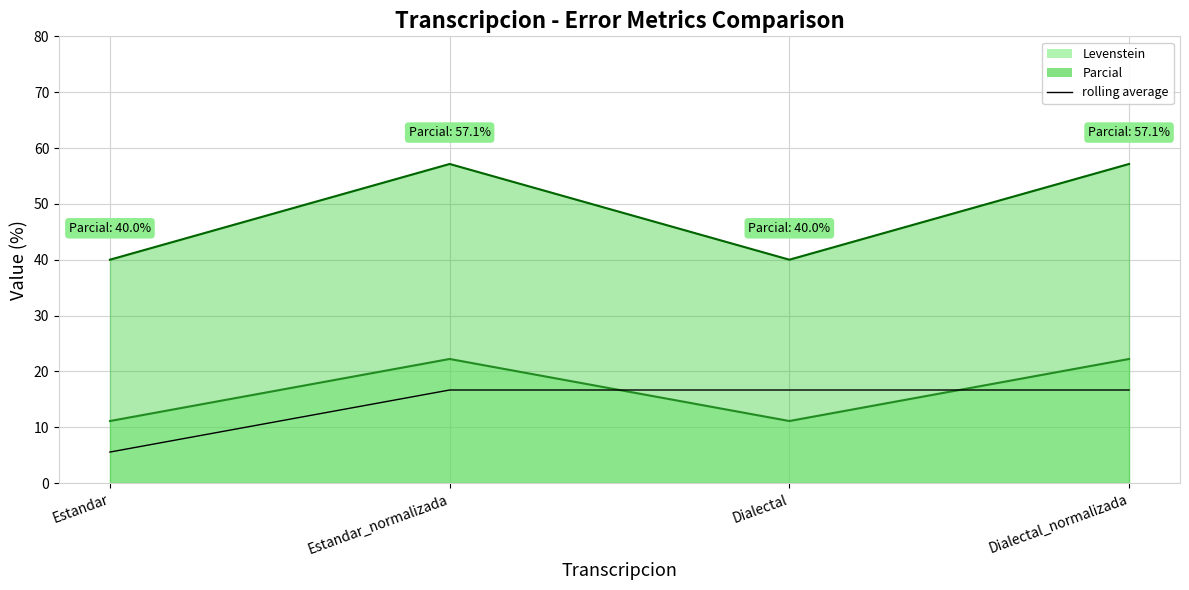

What position from the right is Dialectal_normalizada?

1